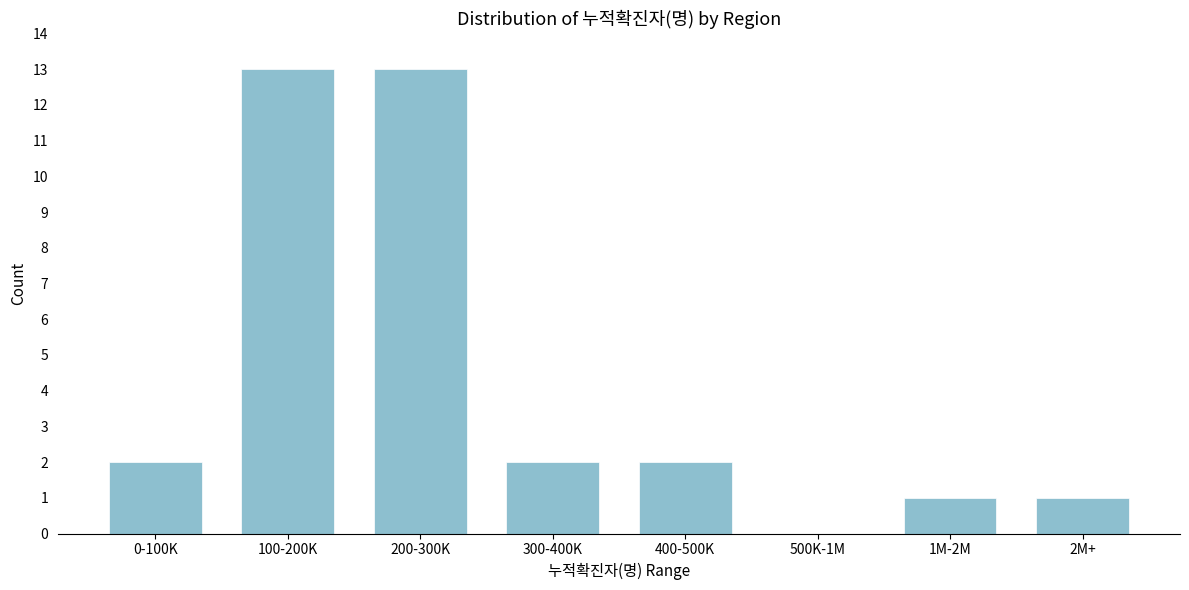

Reading left to right, transcribe all the data shown in this chart.

0-100K=2	100-200K=13	200-300K=13	300-400K=2	400-500K=2	500K-1M=0	1M-2M=1	2M+=1